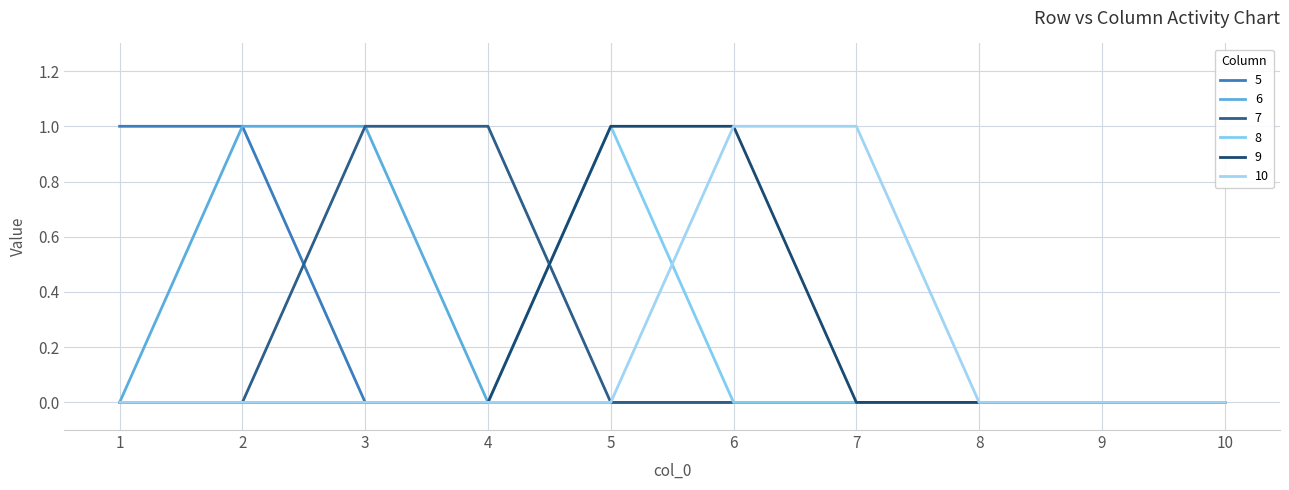

At which category is the sum across all series the highest?

2